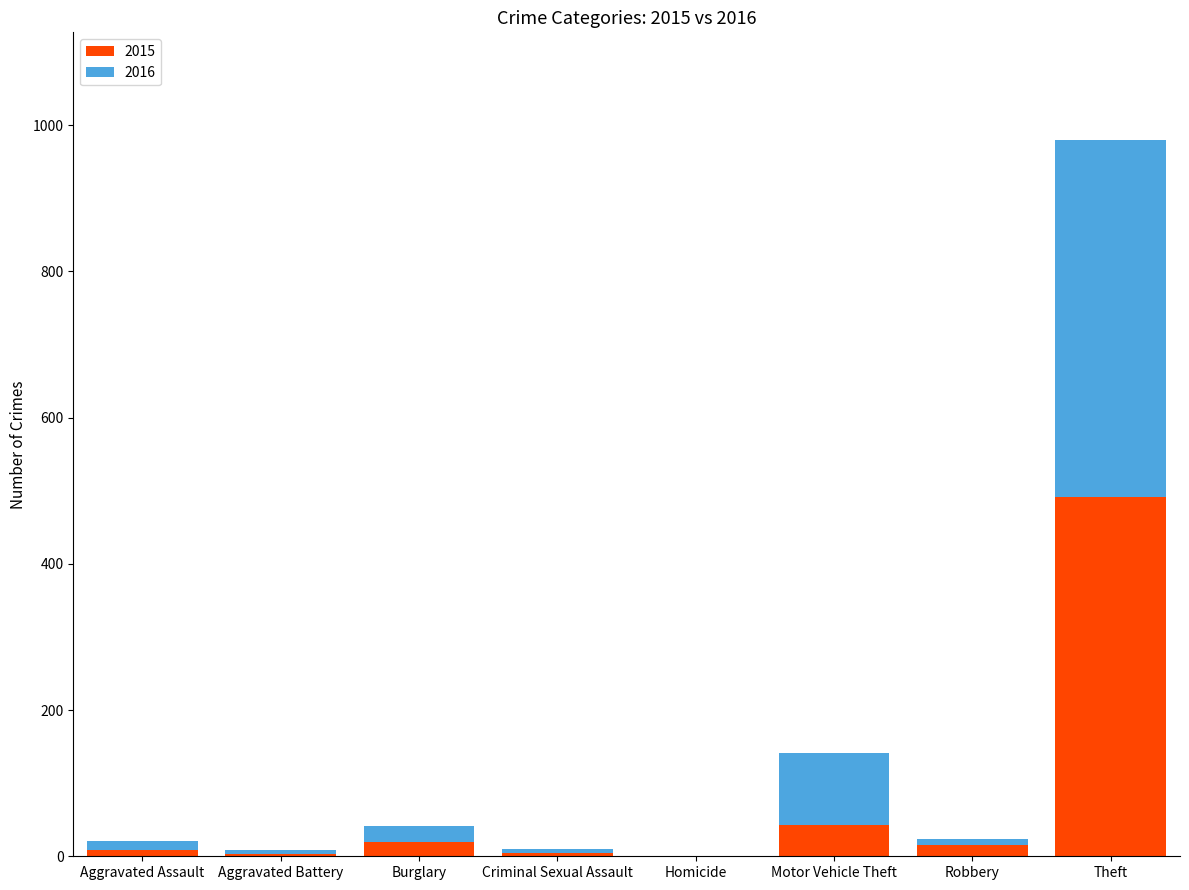

At which category is the sum across all series the highest?

Theft